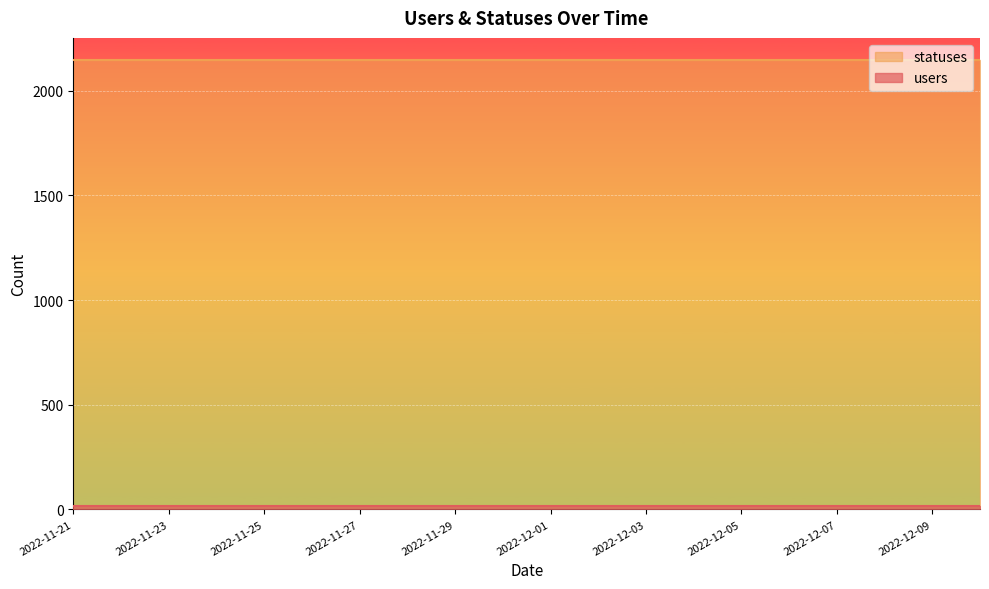

What is the minimum value for statuses?

2145